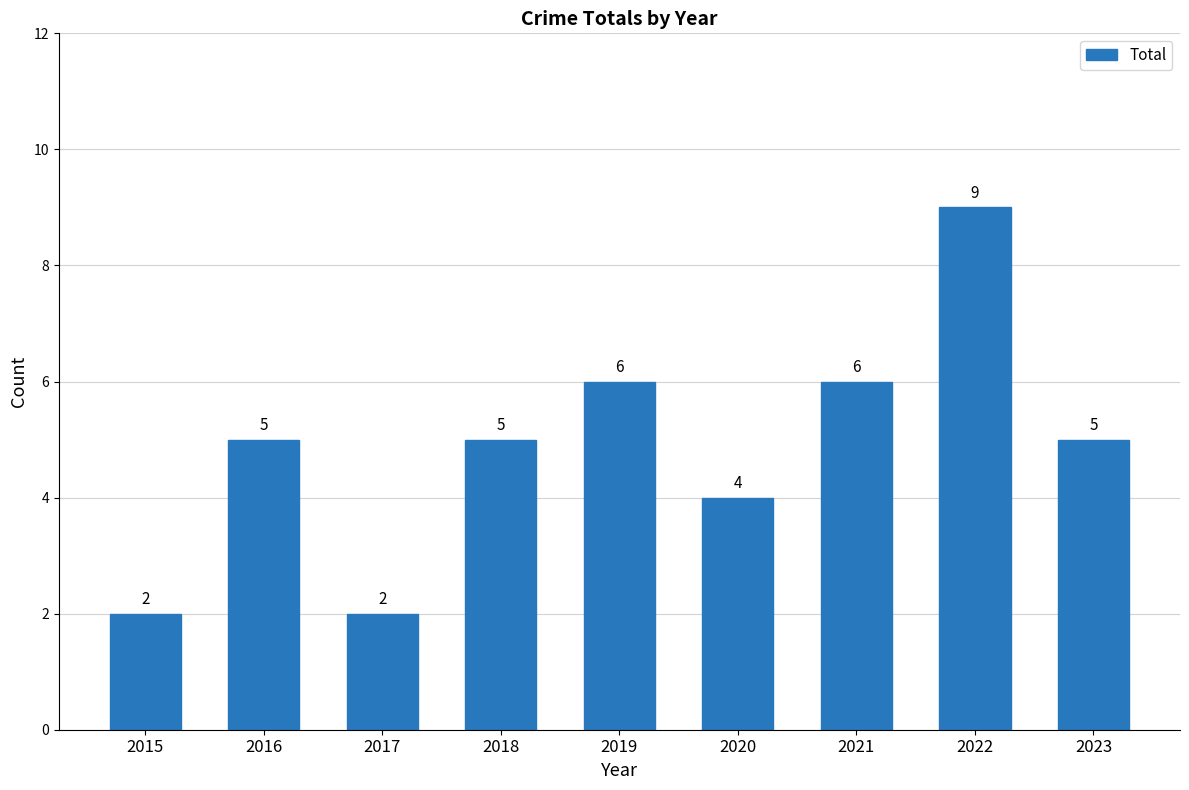

What is the sum of the values at 2020 and 2015?

6